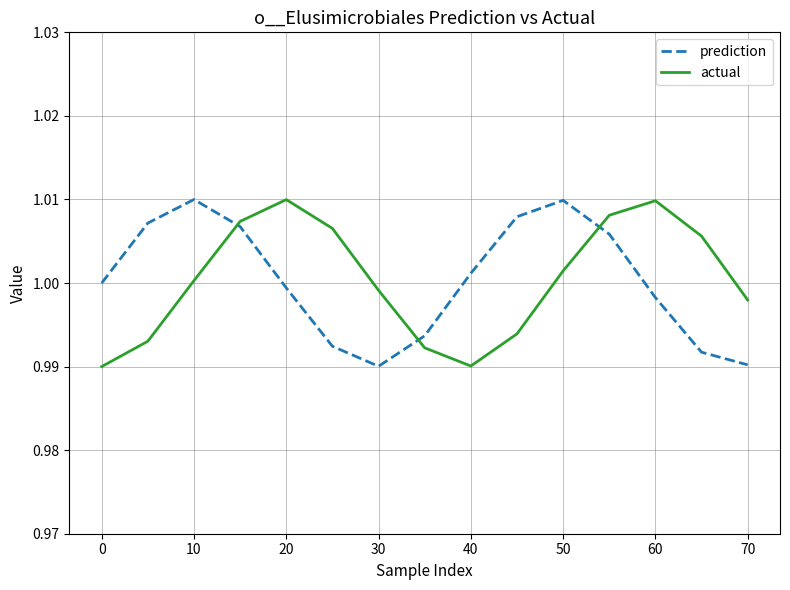

How many intersections are there between prediction and actual?

3